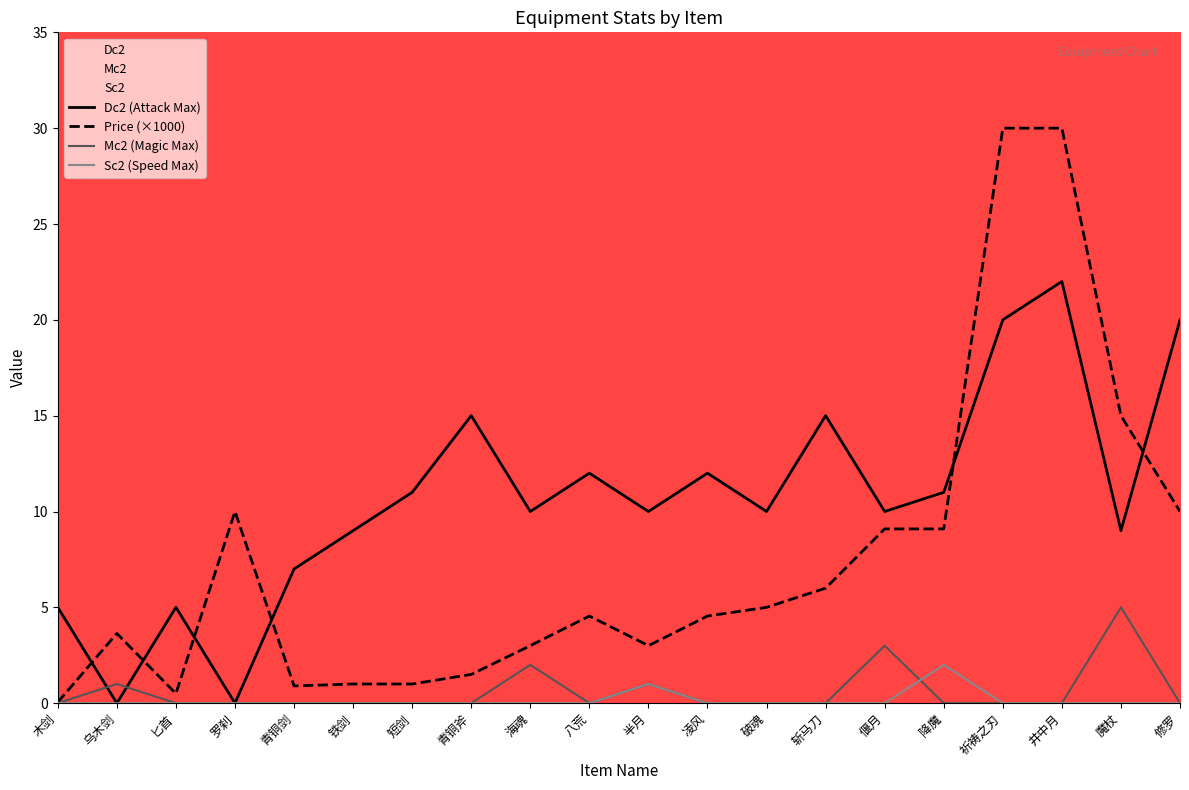

How many data points does each series have?

20